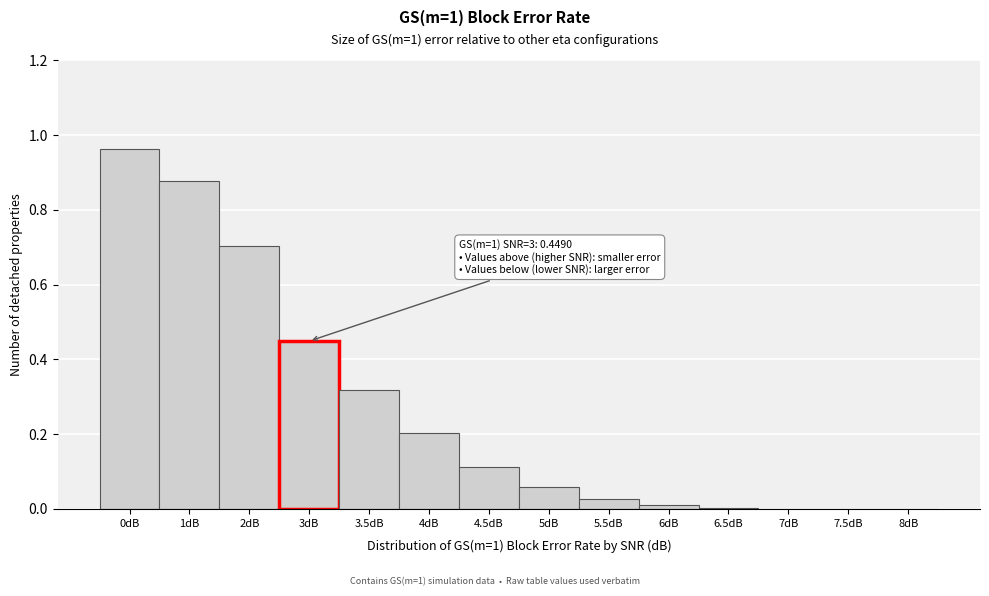

What is the sum of all values?

3.7